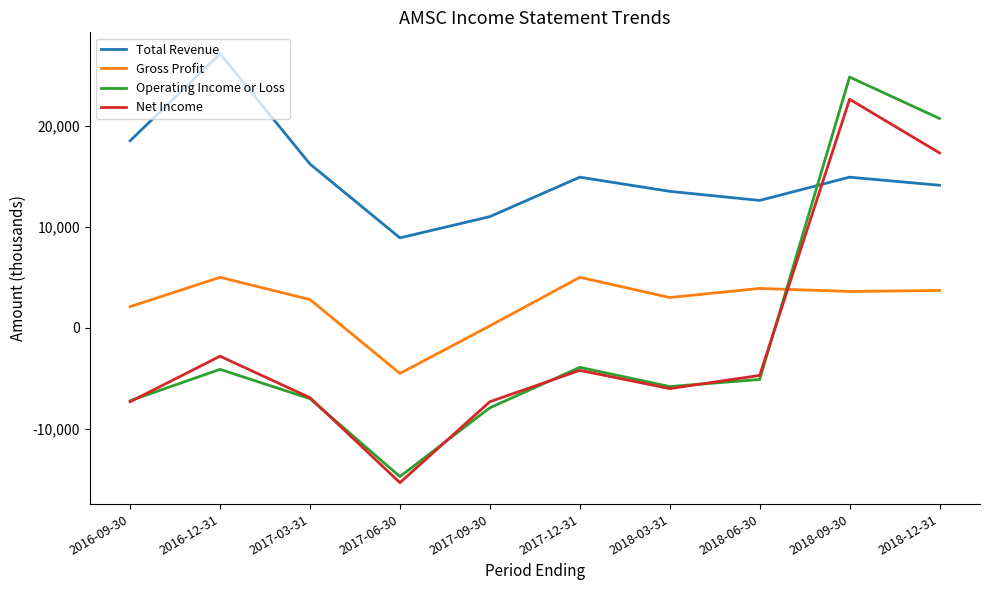

At which label is Total Revenue closest to 18000?

2016-09-30